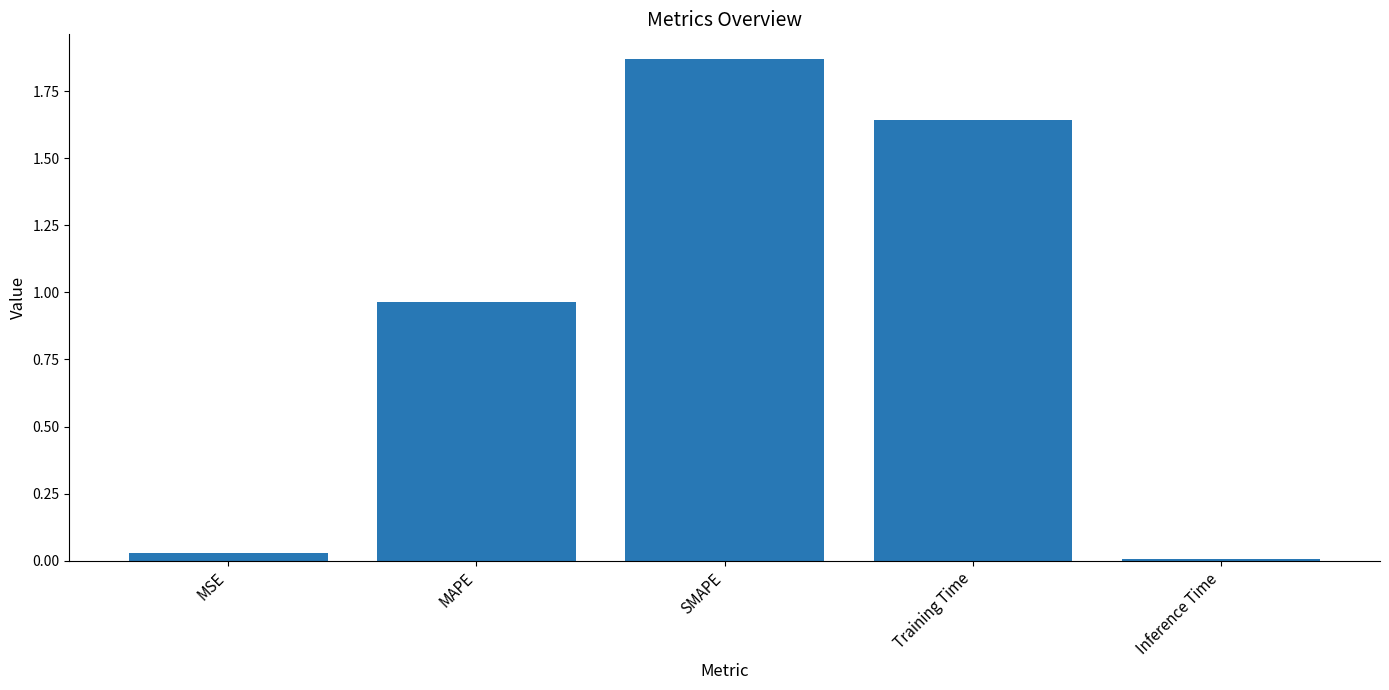

Are the bars horizontal?

No